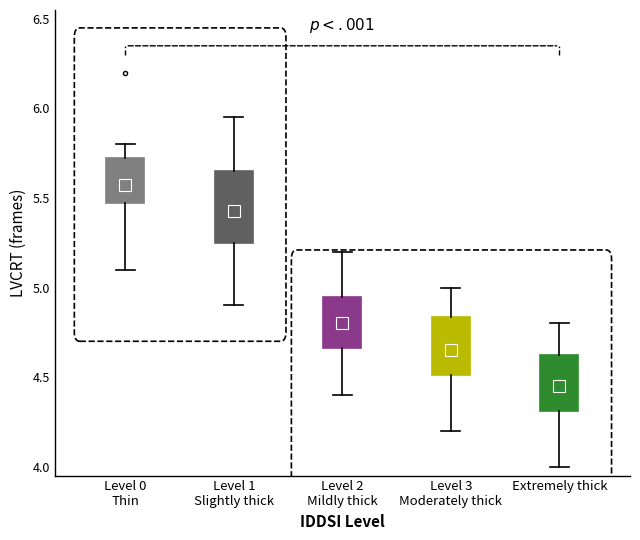

Comparing the boxes themselves (not the whiskers), which one is the tallest?

Level 1 Slightly thick